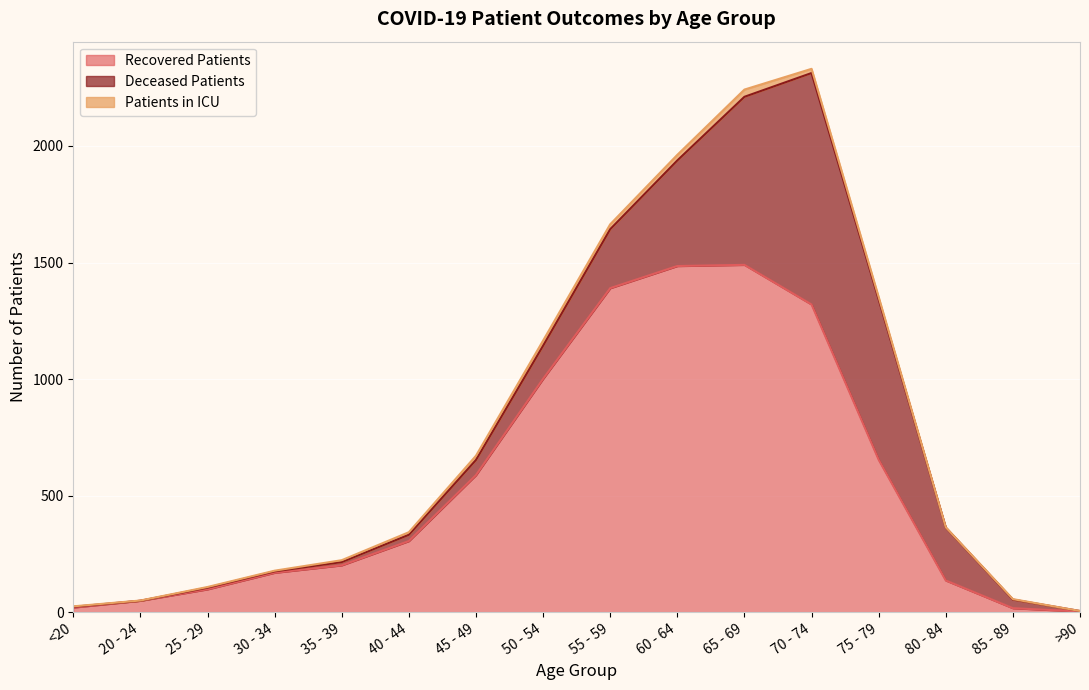

What is the label of the 9th point from the right?

50 - 54